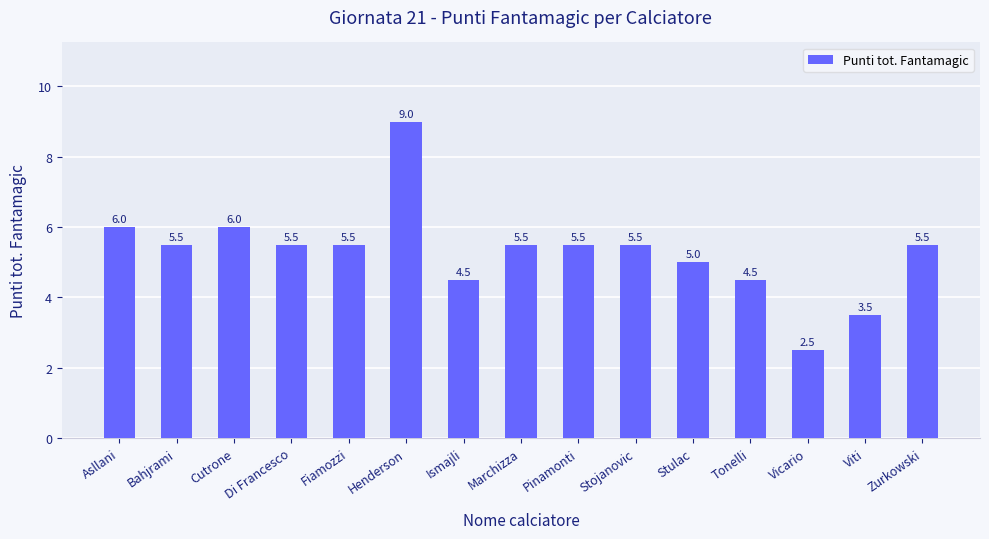

What value does the data have at Fiamozzi?

5.5